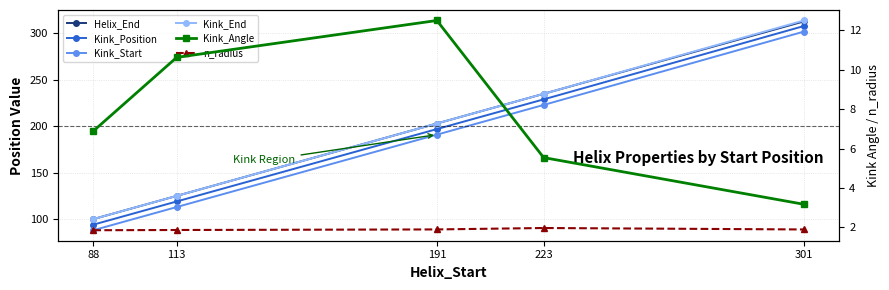

What is the maximum value shown in the chart?

314.0